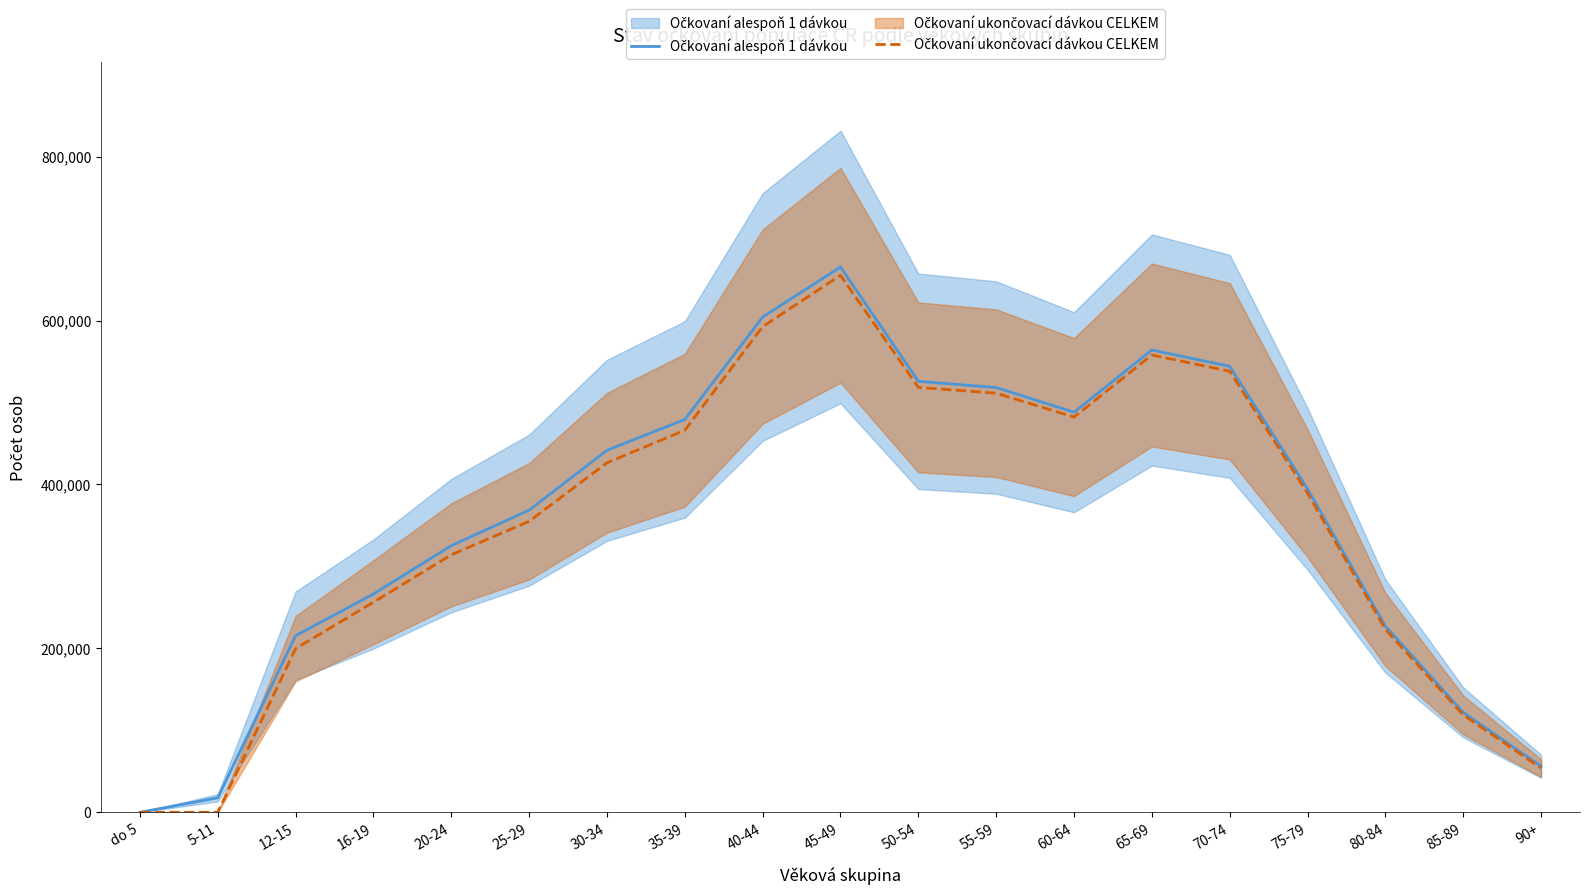

What is the total value across all series at 85-89?

240653